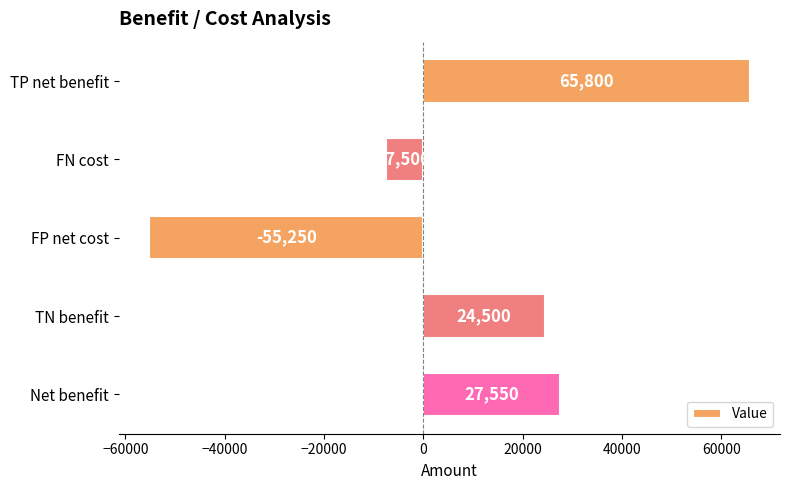

True or false: the data shows -80766 at FP net cost.

False